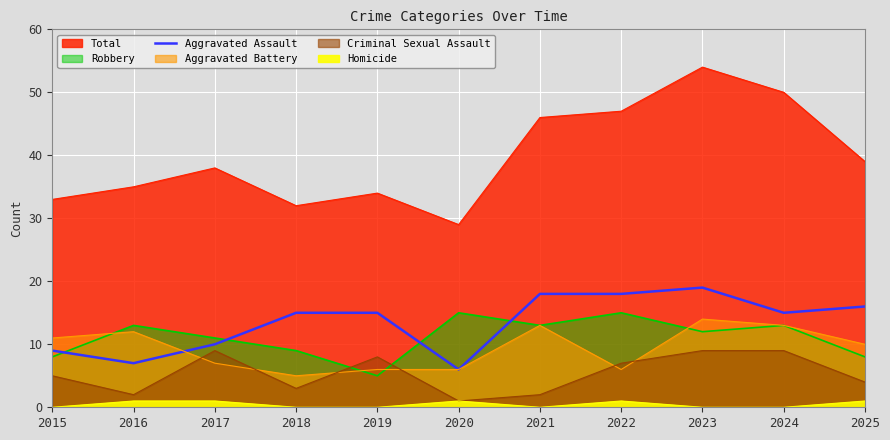

What is the average value?

13